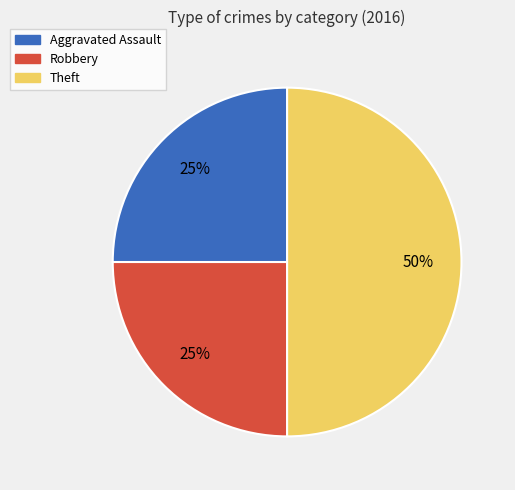

The Theft slice represents 42% of the pie. True or false?

False